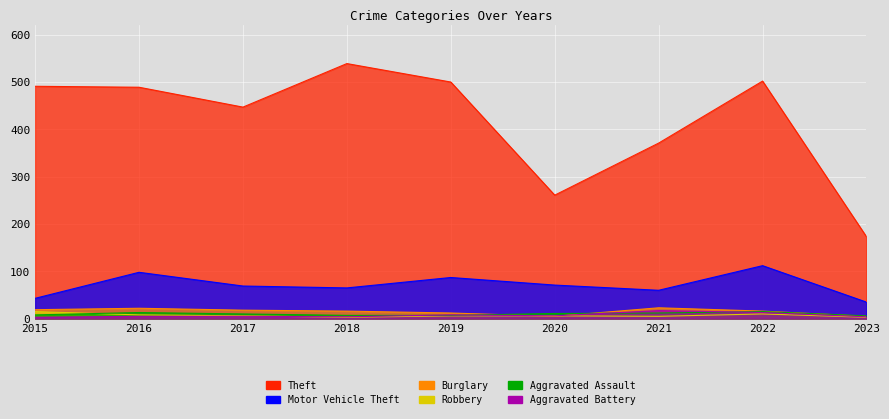

Read the Burglary value at 2019, to the nearest 10.

10